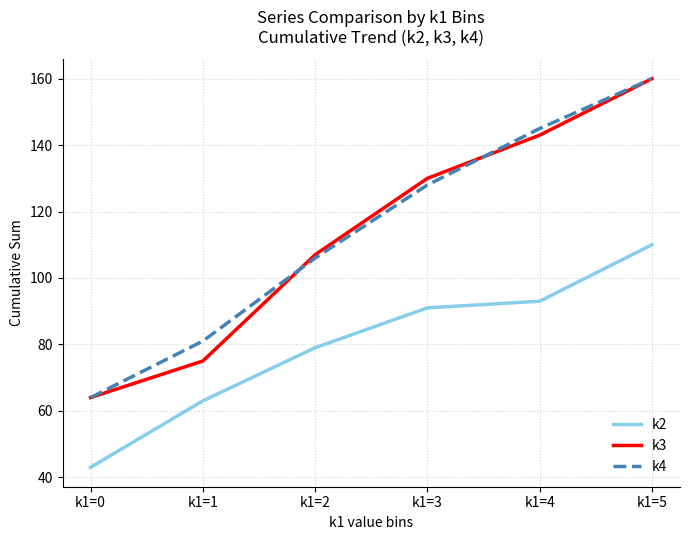

At k1=1, list the series in order from largest to smallest.

k4, k3, k2